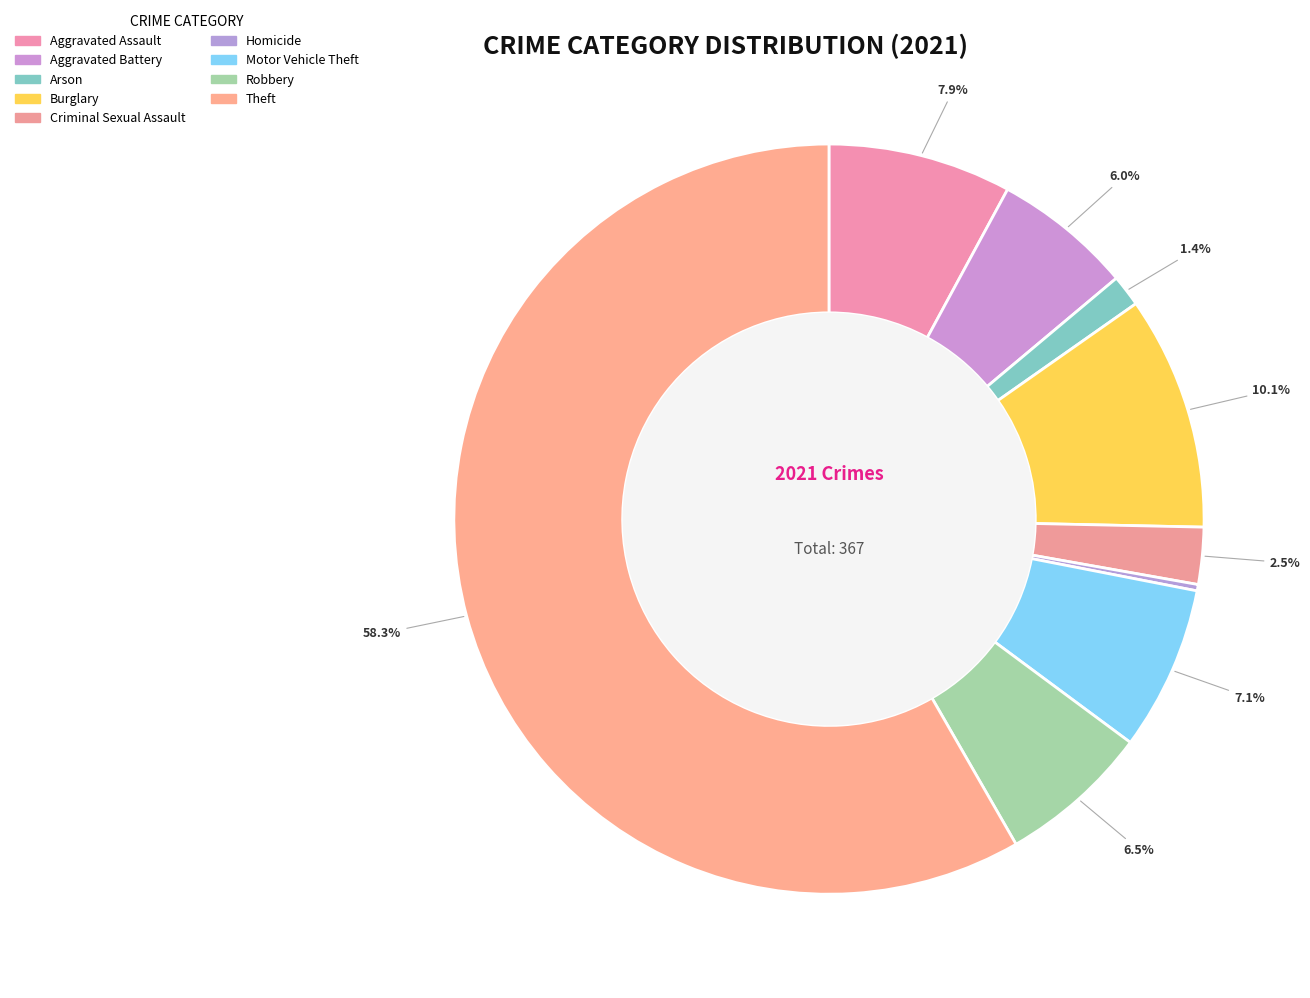

How many segments does this pie chart have?

9